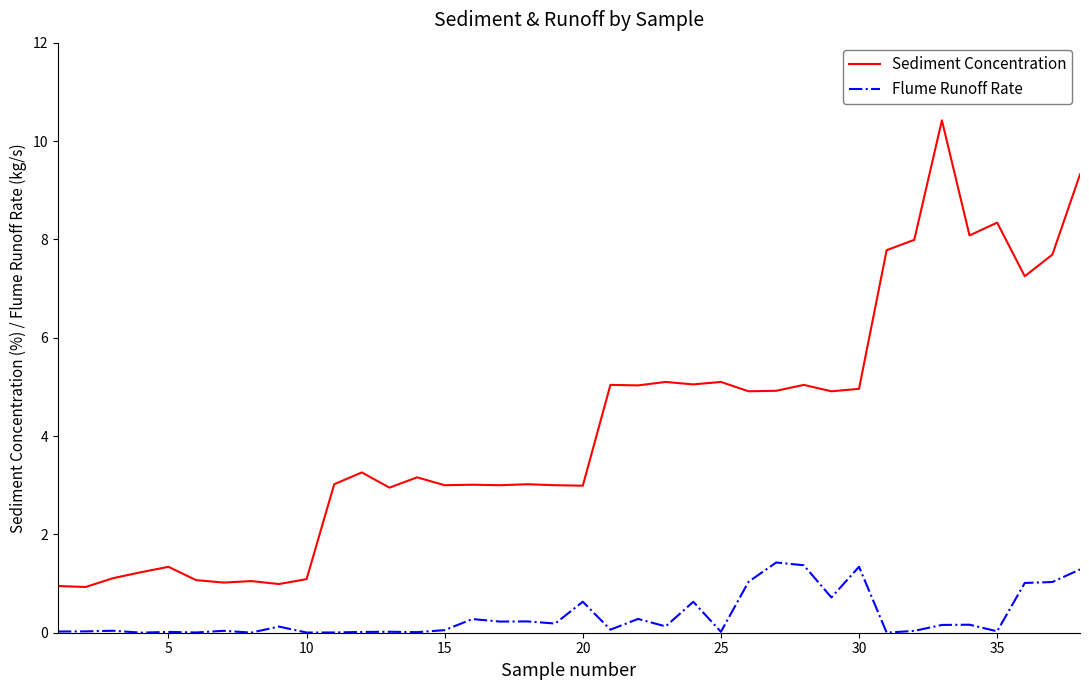

Rank the series by their maximum value, from lowest to highest.

Flume Runoff Rate, Sediment Concentration